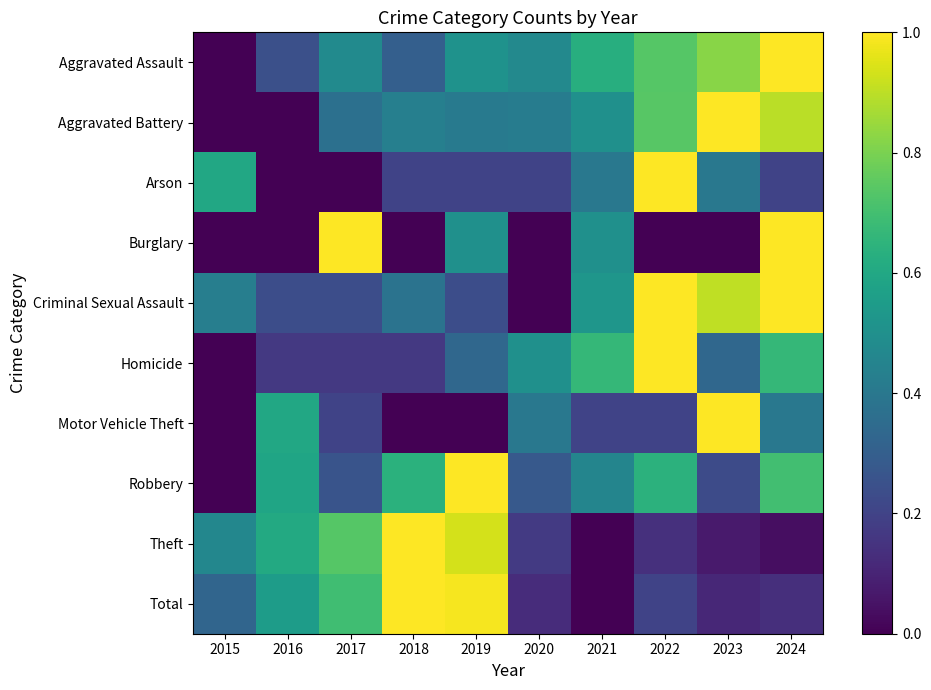

Reading right to left, extract all data points from this chart.

Aggravated Assault: 2024=1.0	2023=0.8	2022=0.7	2021=0.6	2020=0.5	2019=0.5	2018=0.3	2017=0.5	2016=0.2	2015=0.0
Aggravated Battery: 2024=0.9	2023=1.0	2022=0.7	2021=0.5	2020=0.4	2019=0.4	2018=0.4	2017=0.4	2016=0.0	2015=0.0
Arson: 2024=0.2	2023=0.4	2022=1.0	2021=0.4	2020=0.2	2019=0.2	2018=0.2	2017=0.0	2016=0.0	2015=0.6
Burglary: 2024=1.0	2023=0.0	2022=0.0	2021=0.5	2020=0.0	2019=0.5	2018=0.0	2017=1.0	2016=0.0	2015=0.0
Criminal Sexual Assault: 2024=1.0	2023=0.9	2022=1.0	2021=0.5	2020=0.0	2019=0.2	2018=0.4	2017=0.2	2016=0.2	2015=0.4
Homicide: 2024=0.7	2023=0.3	2022=1.0	2021=0.7	2020=0.5	2019=0.3	2018=0.2	2017=0.2	2016=0.2	2015=0.0
Motor Vehicle Theft: 2024=0.4	2023=1.0	2022=0.2	2021=0.2	2020=0.4	2019=0.0	2018=0.0	2017=0.2	2016=0.6	2015=0.0
Robbery: 2024=0.7	2023=0.2	2022=0.6	2021=0.5	2020=0.3	2019=1.0	2018=0.6	2017=0.3	2016=0.6	2015=0.0
Theft: 2024=0.0	2023=0.1	2022=0.1	2021=0.0	2020=0.2	2019=0.9	2018=1.0	2017=0.7	2016=0.6	2015=0.5
Total: 2024=0.1	2023=0.1	2022=0.2	2021=0.0	2020=0.1	2019=1.0	2018=1.0	2017=0.7	2016=0.6	2015=0.3